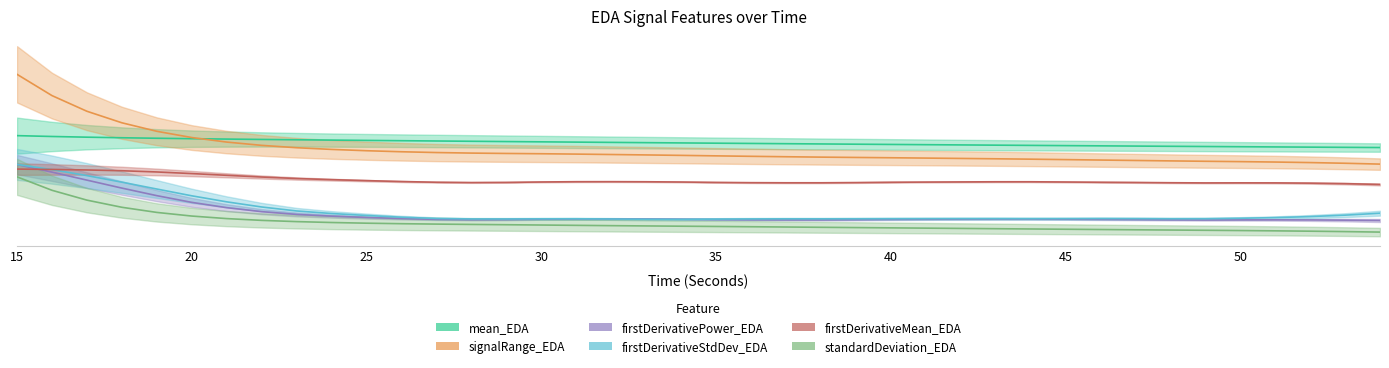

True or false: firstDerivativePower_EDA has more than 0 points higher than both neighbors.

True